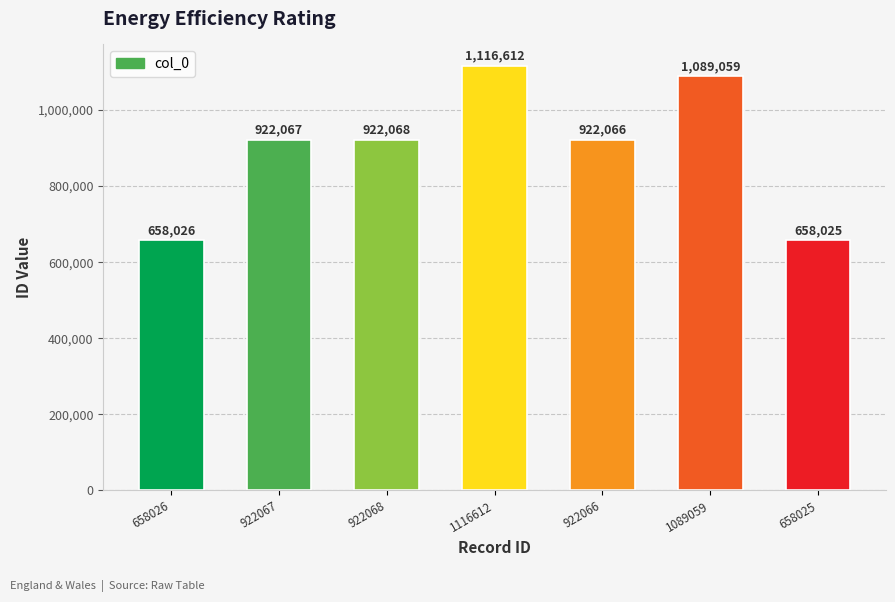

Rank the categories by value from lowest to highest.

658025, 658026, 922066, 922067, 922068, 1089059, 1116612